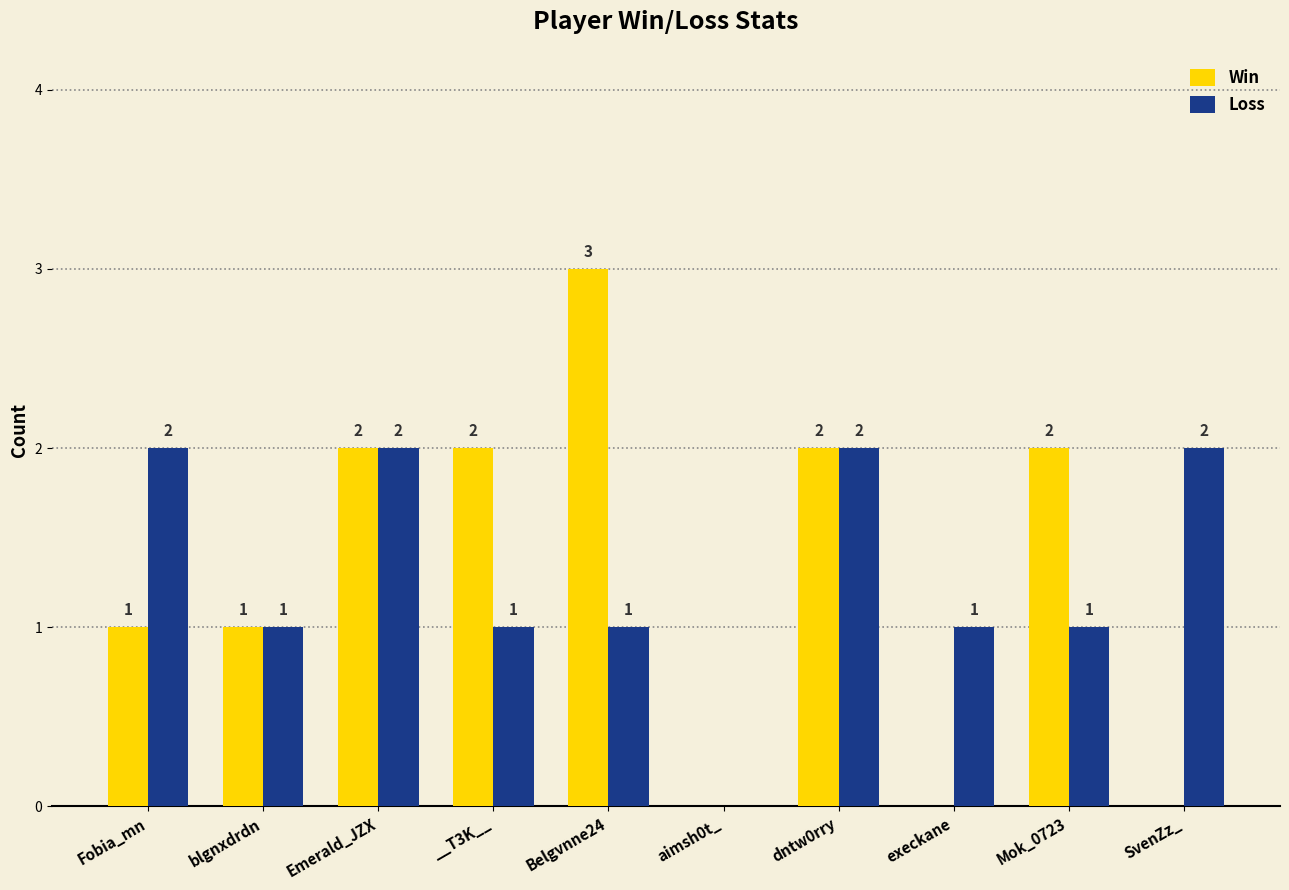

What is the sum of all Loss values?

13